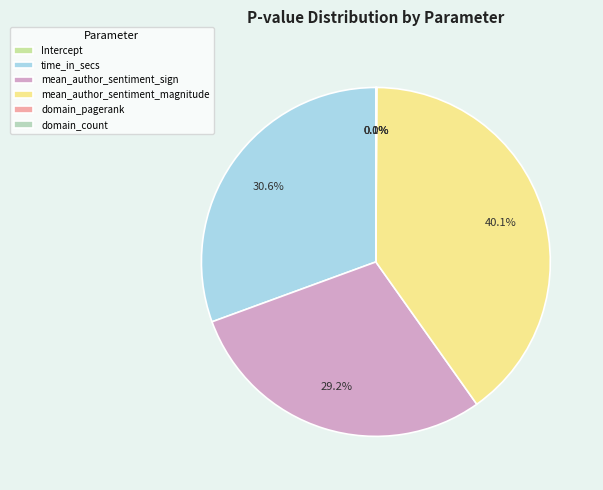

Which has a higher value, time_in_secs or Intercept?

time_in_secs